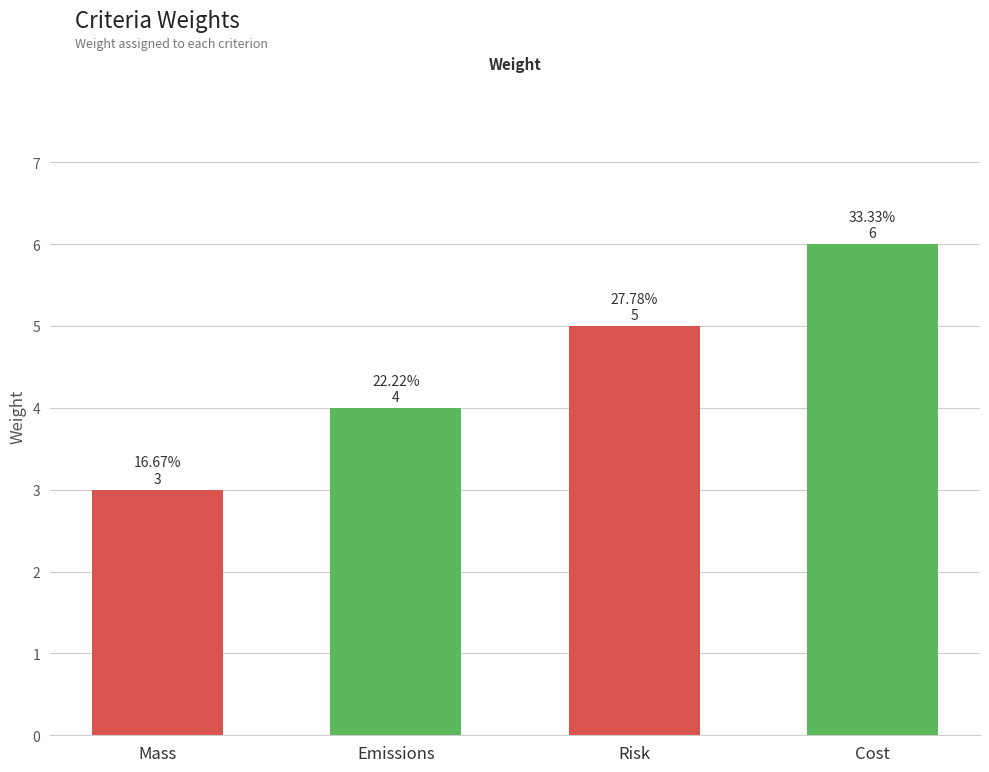

Is it true that the value at Mass is 1?

False